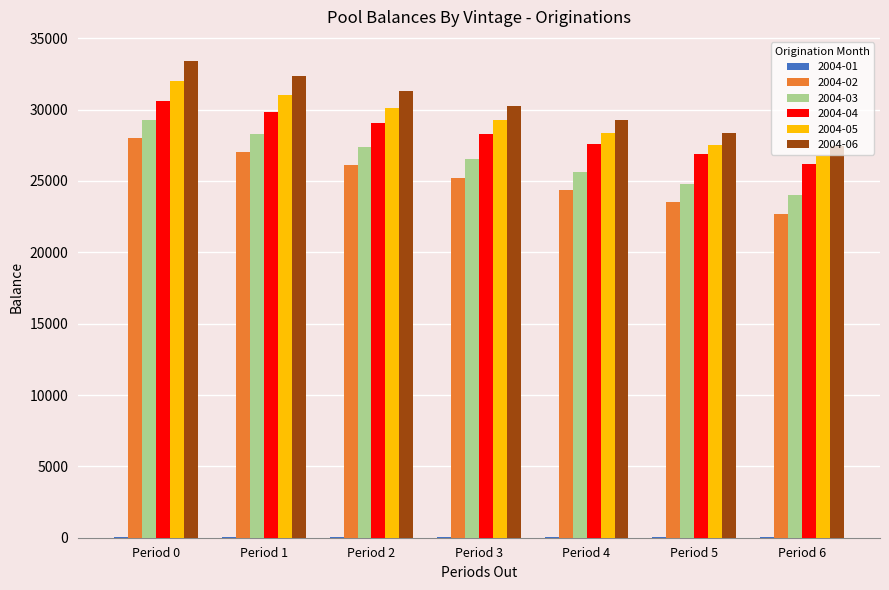

Count the number of data series in this chart.

6